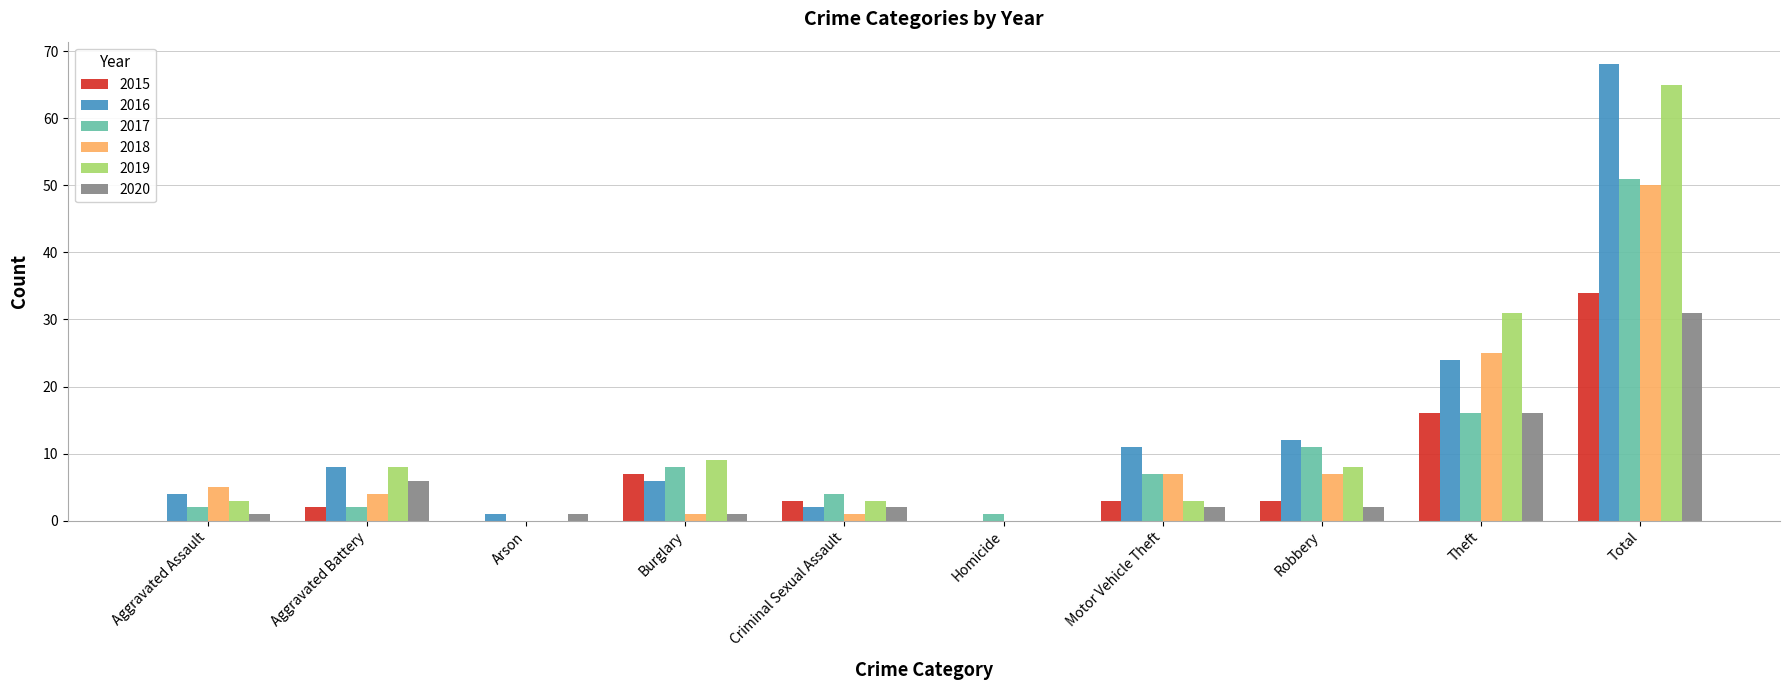

Between Motor Vehicle Theft and Total, which series saw the biggest shift?

2019